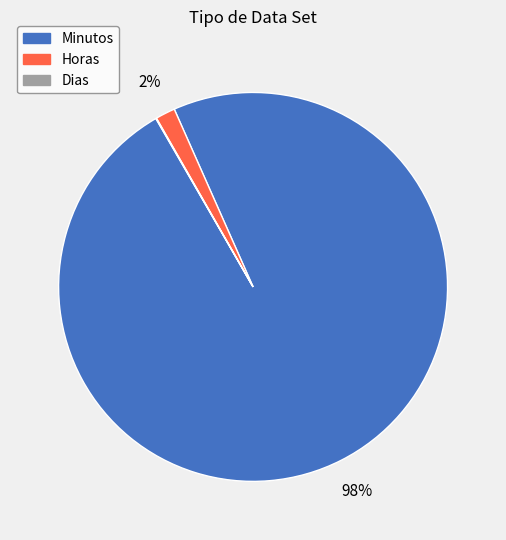

The Horas slice represents 2% of the pie. True or false?

True